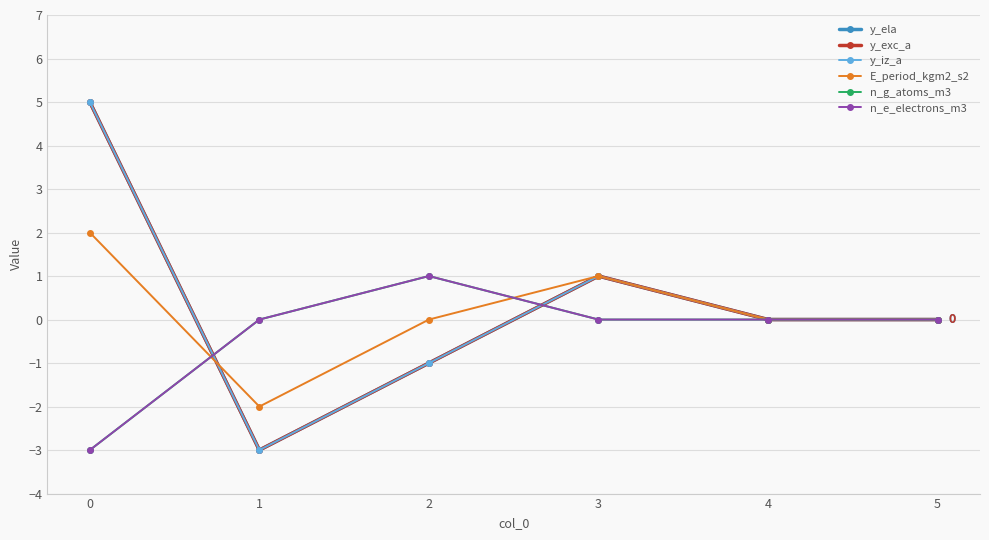

Is this an area chart (filled region under the line)?

No